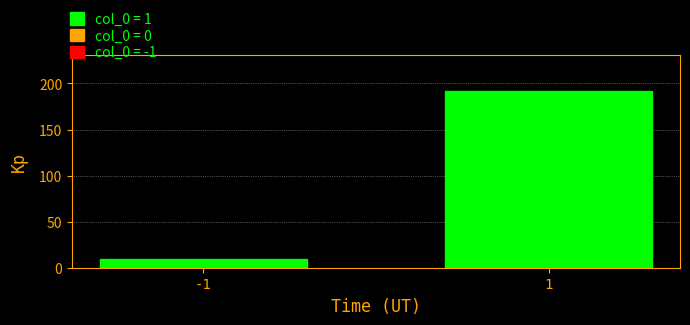

Reading left to right, what are all the values shown in this chart?

-1=9	1=192